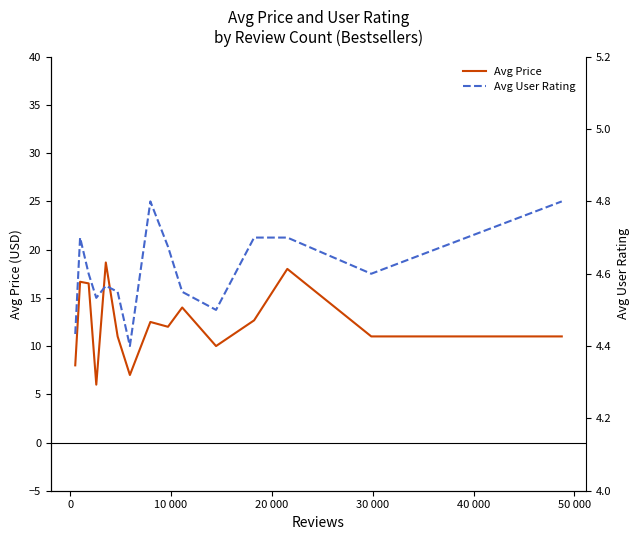

Reading left to right, list all the values displayed in this chart.

Avg Price: 8.0	16.7	16.5	6.0	18.7	11.0	7.0	12.5	12.0	14.0	10.0	12.7	18.0	11.0	11.0
Avg User Rating: 4.4	4.7	4.6	4.5	4.6	4.5	4.4	4.8	4.7	4.5	4.5	4.7	4.7	4.6	4.8